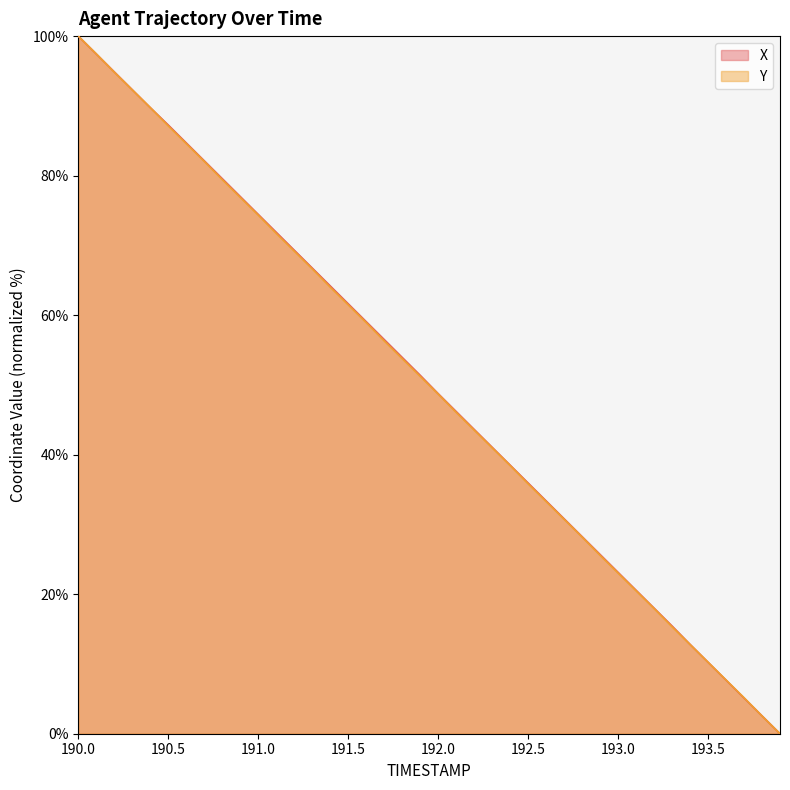

Which series has the largest range (max minus min)?

X